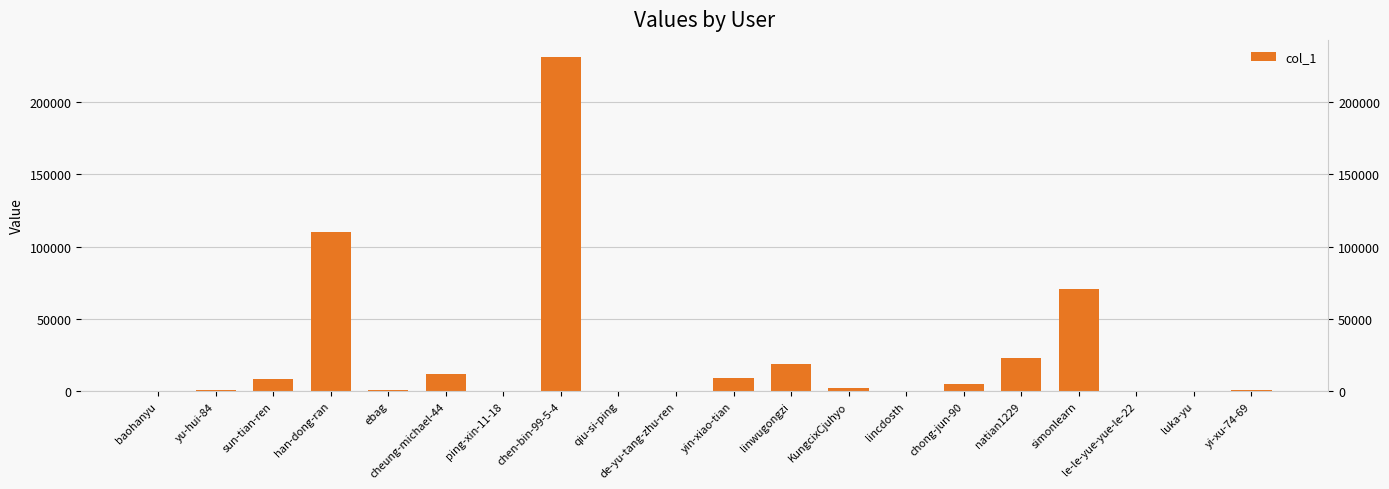

Which category has the highest value across all series?

chen-bin-99-5-4